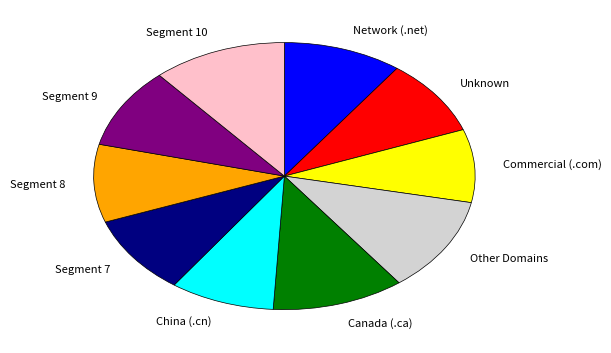

True or false: Segment 7 accounts for 4% of the total.

False